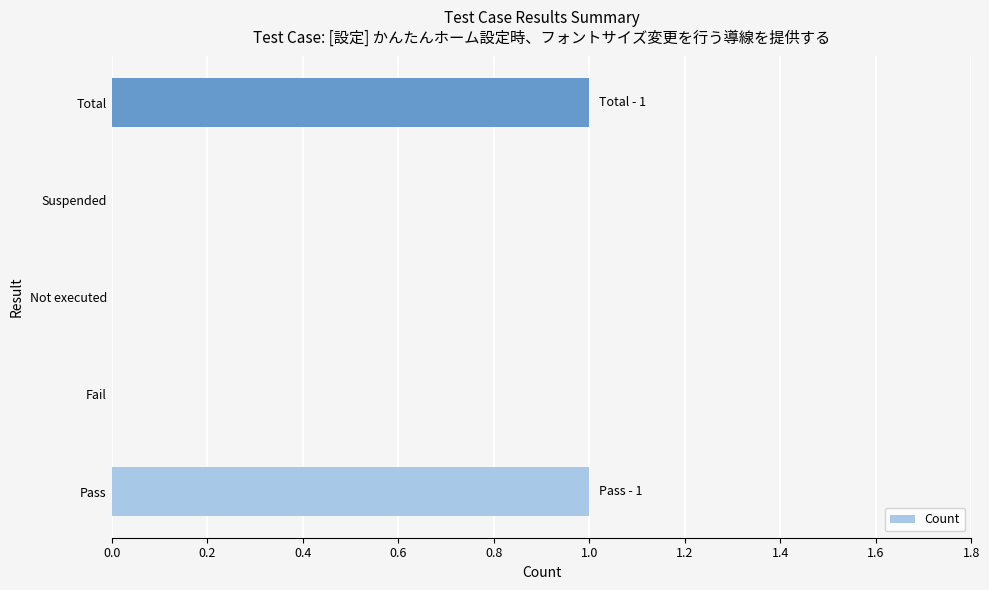

Between Not executed and Pass, which is larger?

Pass